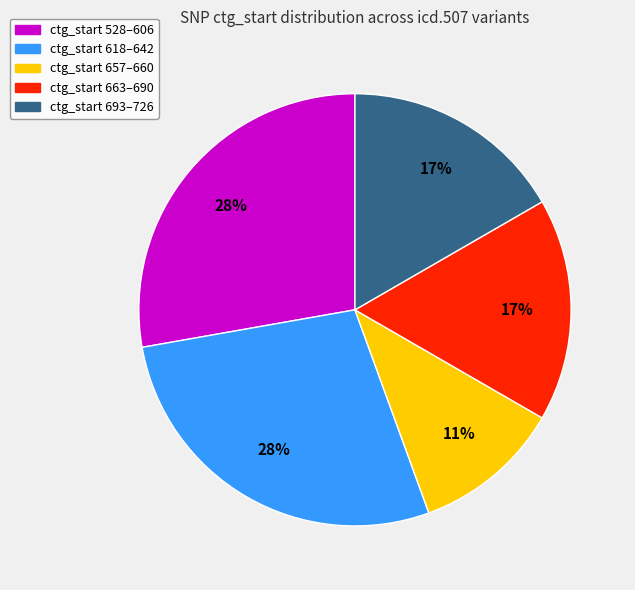

To the nearest percent, what is the average slice percentage?

20%